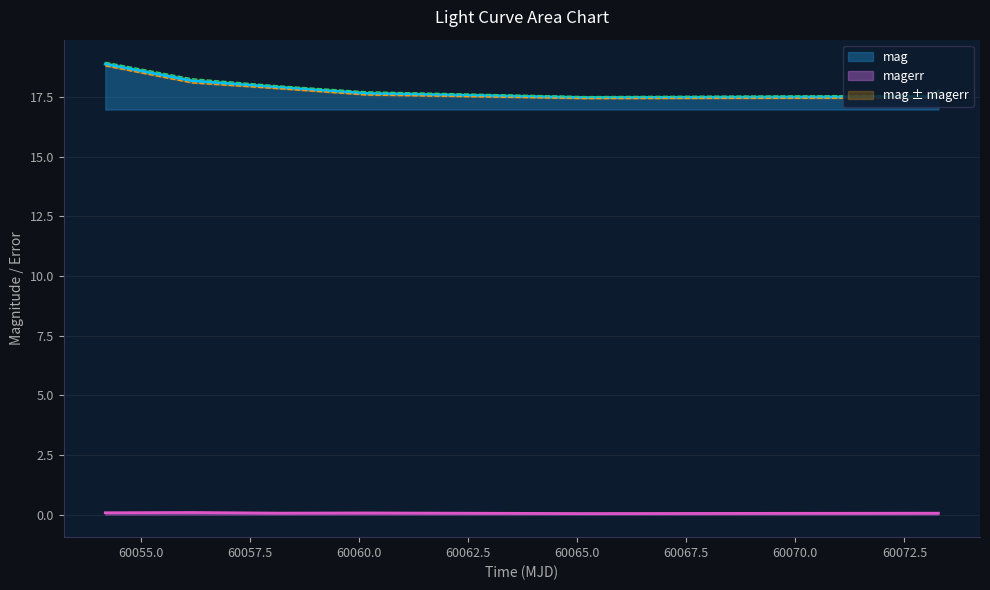

True or false: mag and magerr cross at least once.

False